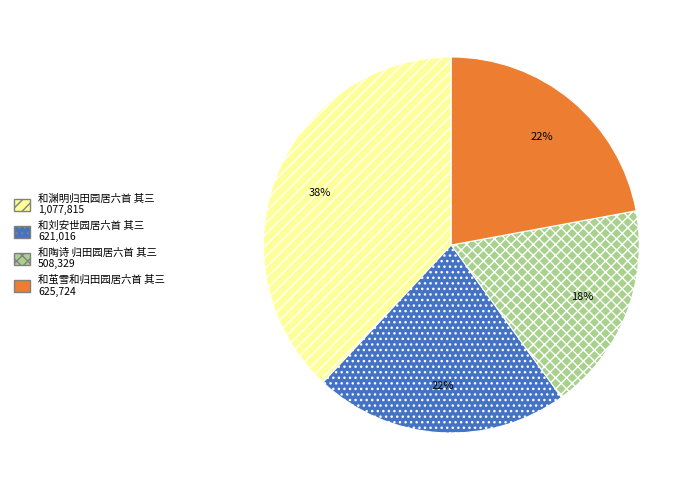

To the nearest percent, what is the average slice percentage?

25%